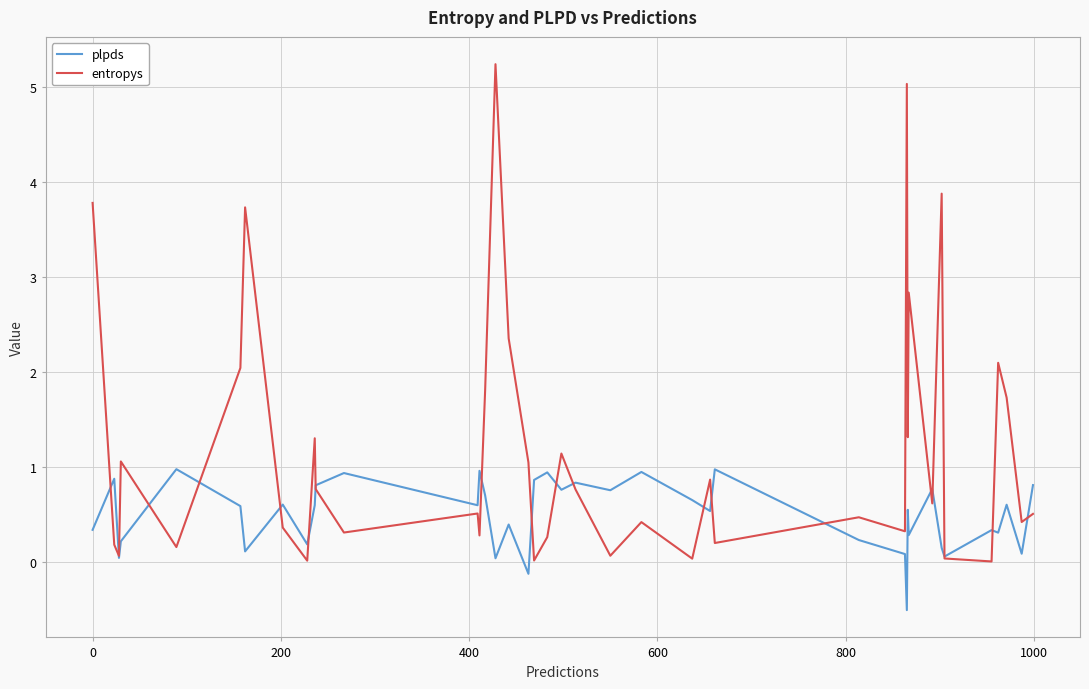

Which series has the largest range (max minus min)?

entropys